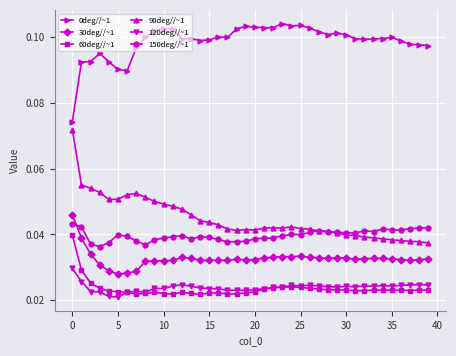

How many series are shown in this chart?

6